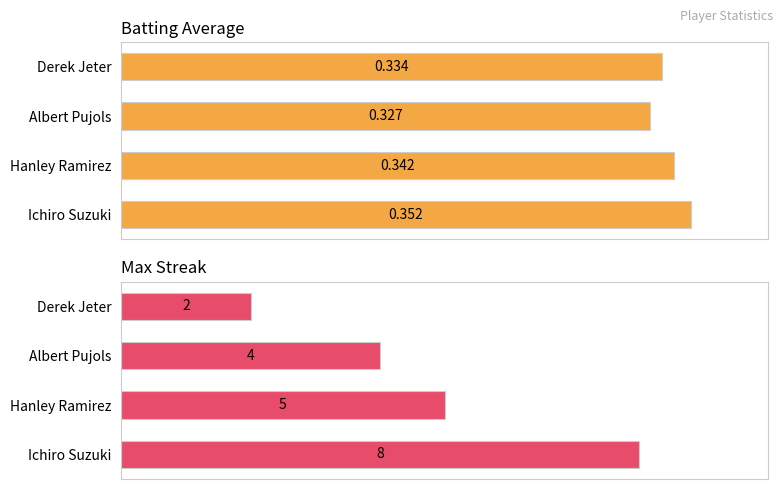

How many data points does each series have?

4